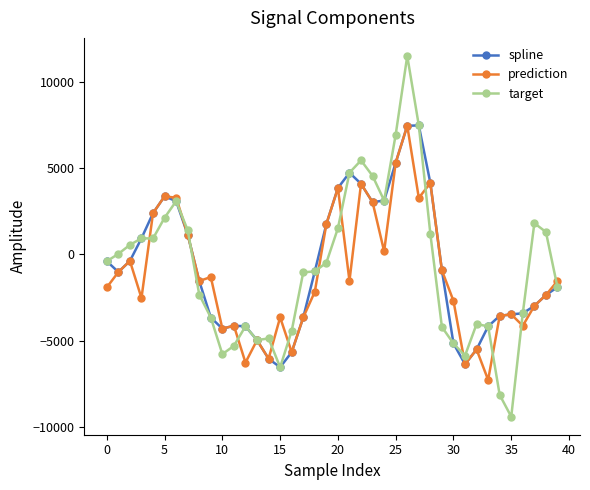

What is the sum of all spline values?

-31385.2